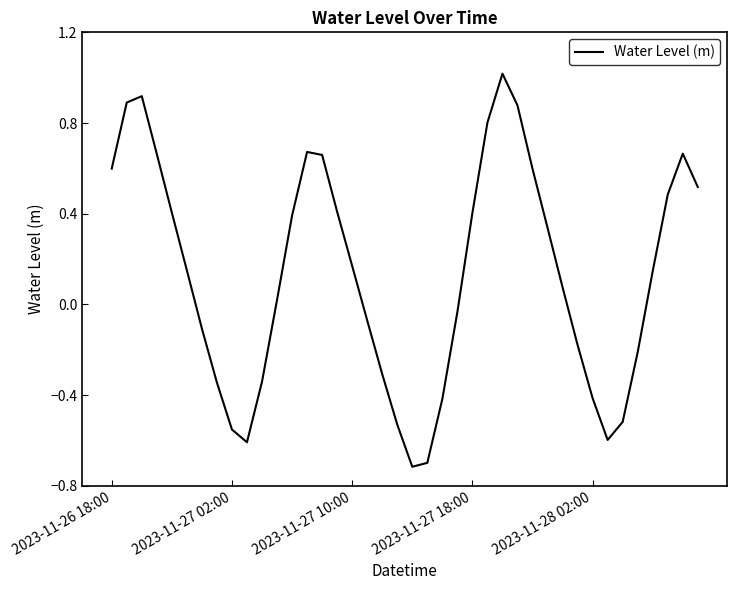

Count the number of data series in this chart.

1